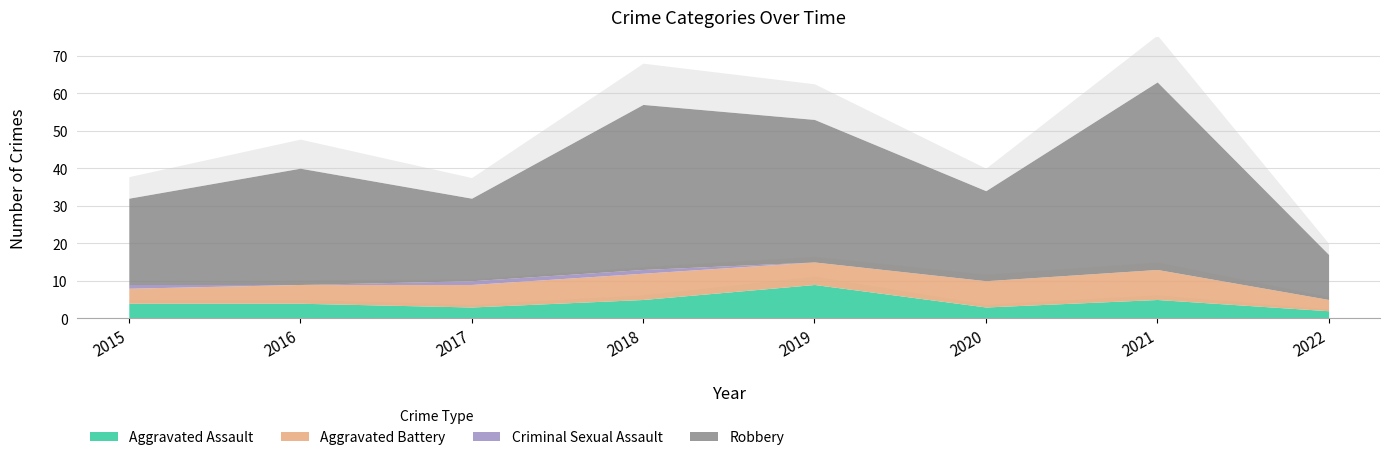

What is the value of the Robbery point at the 7th from the left?

50